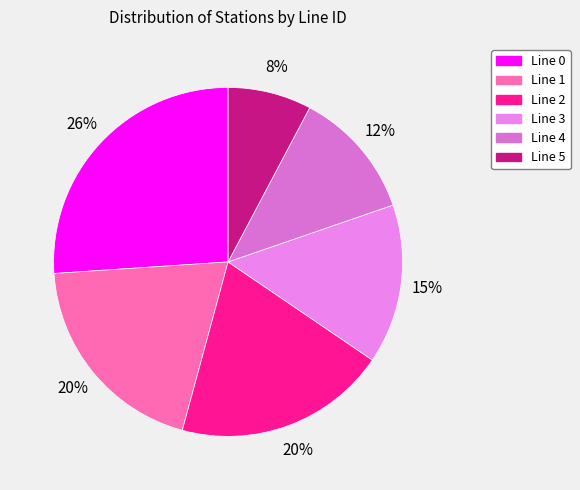

Is there any slice that represents more than half of the pie?

No